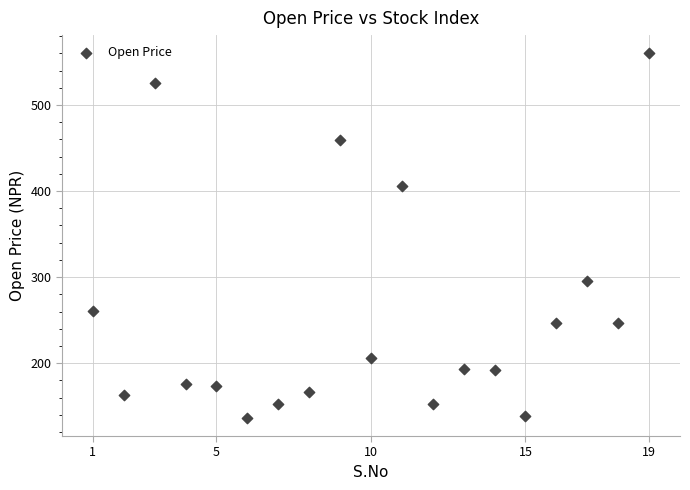

What is the range of X values (max minus min)?

18.0